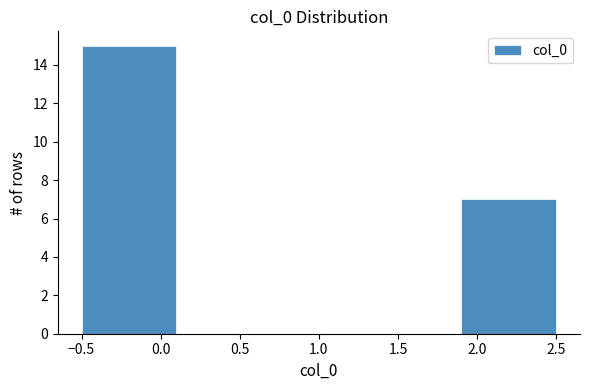

Which range on the x-axis has the tallest bar?

-0.5 to 0.1